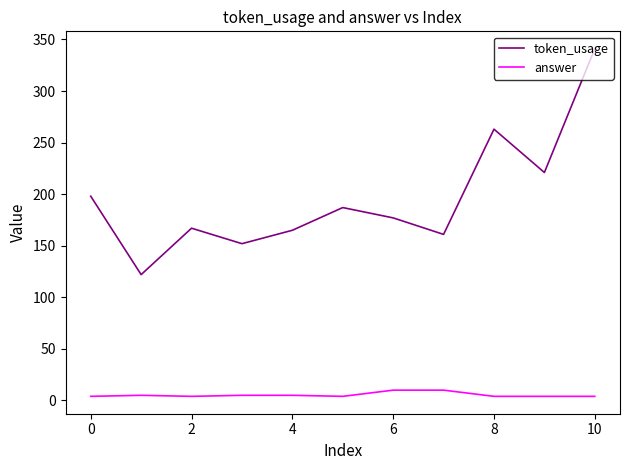

True or false: answer and token_usage cross at least once.

False